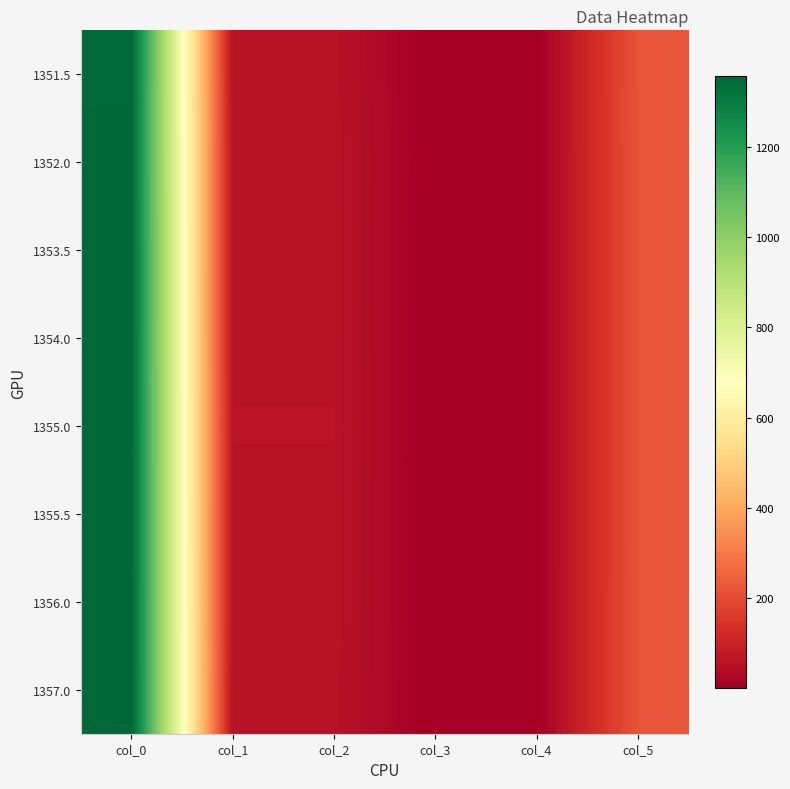

What is the spread (max minus min) of values at col_2?

3.0